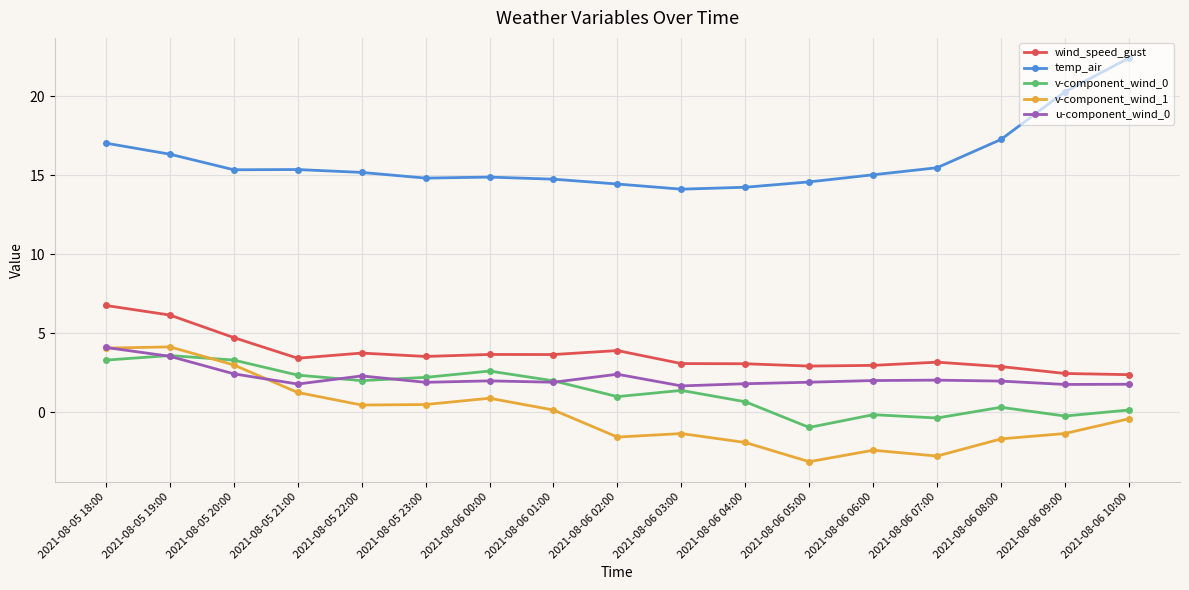

How many lines are shown in the chart?

5